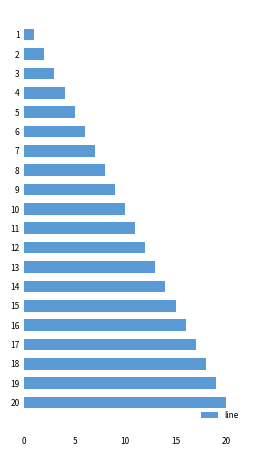

Rank the categories by value from lowest to highest.

1, 2, 3, 4, 5, 6, 7, 8, 9, 10, 11, 12, 13, 14, 15, 16, 17, 18, 19, 20